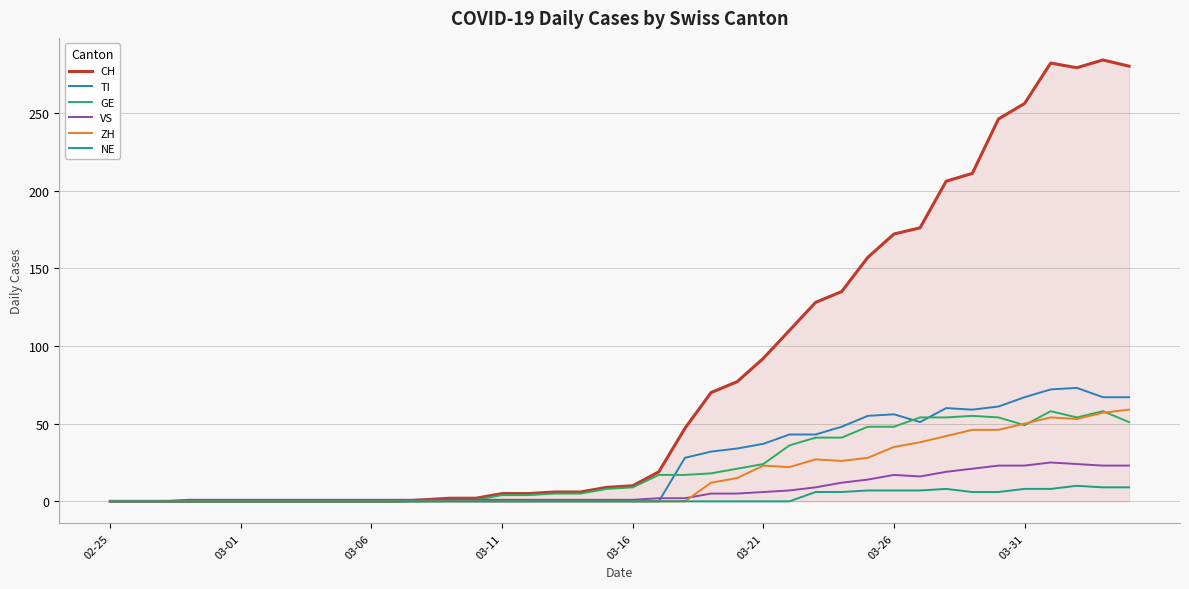

What is the highest value of the VS series?

25